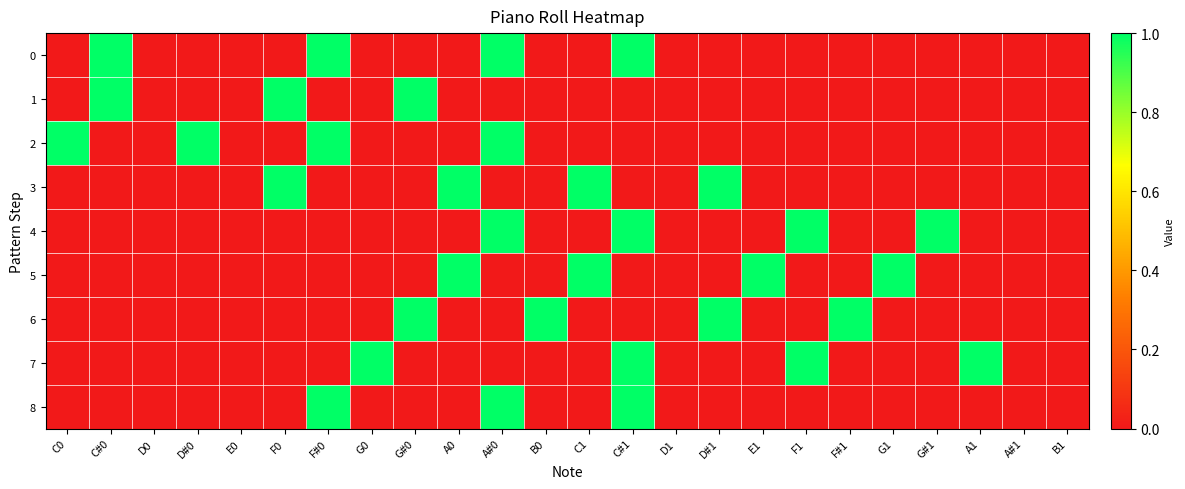

Reading left to right, what are all the values shown in this chart?

0: C0=0	C#0=1	D0=0	D#0=0	E0=0	F0=0	F#0=1	G0=0	G#0=0	A0=0	A#0=1	B0=0	C1=0	C#1=1	D1=0	D#1=0	E1=0	F1=0	F#1=0	G1=0	G#1=0	A1=0	A#1=0	B1=0
1: C0=0	C#0=1	D0=0	D#0=0	E0=0	F0=1	F#0=0	G0=0	G#0=1	A0=0	A#0=0	B0=0	C1=0	C#1=0	D1=0	D#1=0	E1=0	F1=0	F#1=0	G1=0	G#1=0	A1=0	A#1=0	B1=0
2: C0=1	C#0=0	D0=0	D#0=1	E0=0	F0=0	F#0=1	G0=0	G#0=0	A0=0	A#0=1	B0=0	C1=0	C#1=0	D1=0	D#1=0	E1=0	F1=0	F#1=0	G1=0	G#1=0	A1=0	A#1=0	B1=0
3: C0=0	C#0=0	D0=0	D#0=0	E0=0	F0=1	F#0=0	G0=0	G#0=0	A0=1	A#0=0	B0=0	C1=1	C#1=0	D1=0	D#1=1	E1=0	F1=0	F#1=0	G1=0	G#1=0	A1=0	A#1=0	B1=0
4: C0=0	C#0=0	D0=0	D#0=0	E0=0	F0=0	F#0=0	G0=0	G#0=0	A0=0	A#0=1	B0=0	C1=0	C#1=1	D1=0	D#1=0	E1=0	F1=1	F#1=0	G1=0	G#1=1	A1=0	A#1=0	B1=0
5: C0=0	C#0=0	D0=0	D#0=0	E0=0	F0=0	F#0=0	G0=0	G#0=0	A0=1	A#0=0	B0=0	C1=1	C#1=0	D1=0	D#1=0	E1=1	F1=0	F#1=0	G1=1	G#1=0	A1=0	A#1=0	B1=0
6: C0=0	C#0=0	D0=0	D#0=0	E0=0	F0=0	F#0=0	G0=0	G#0=1	A0=0	A#0=0	B0=1	C1=0	C#1=0	D1=0	D#1=1	E1=0	F1=0	F#1=1	G1=0	G#1=0	A1=0	A#1=0	B1=0
7: C0=0	C#0=0	D0=0	D#0=0	E0=0	F0=0	F#0=0	G0=1	G#0=0	A0=0	A#0=0	B0=0	C1=0	C#1=1	D1=0	D#1=0	E1=0	F1=1	F#1=0	G1=0	G#1=0	A1=1	A#1=0	B1=0
8: C0=0	C#0=0	D0=0	D#0=0	E0=0	F0=0	F#0=1	G0=0	G#0=0	A0=0	A#0=1	B0=0	C1=0	C#1=1	D1=0	D#1=0	E1=0	F1=0	F#1=0	G1=0	G#1=0	A1=0	A#1=0	B1=0